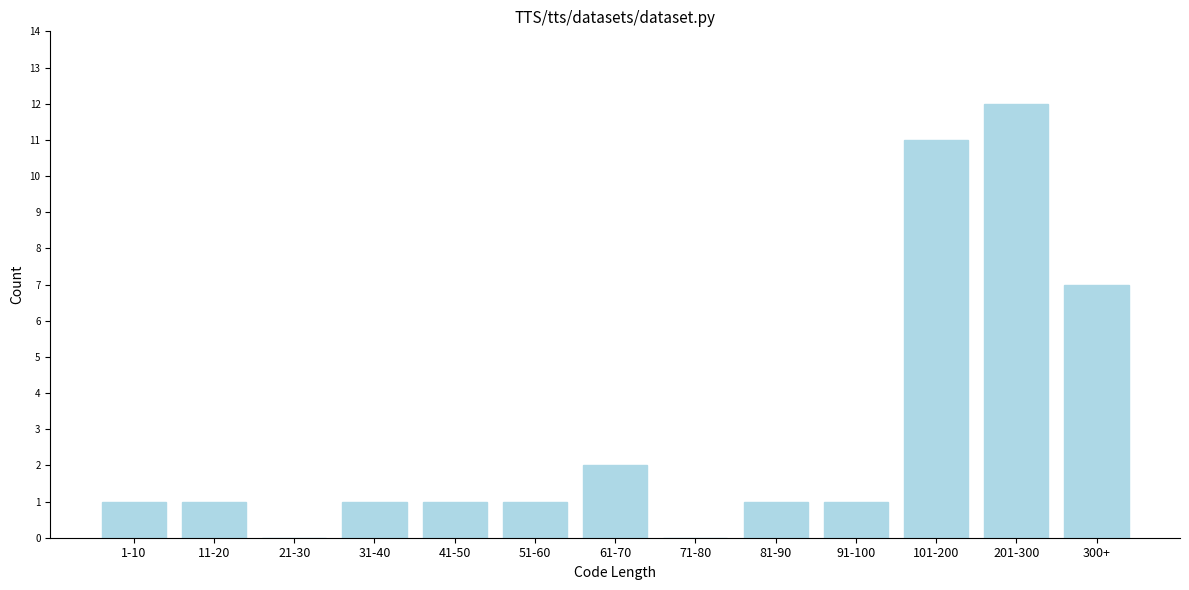

Reading right to left, extract all data points from this chart.

300+=7	201-300=12	101-200=11	91-100=1	81-90=1	71-80=0	61-70=2	51-60=1	41-50=1	31-40=1	21-30=0	11-20=1	1-10=1